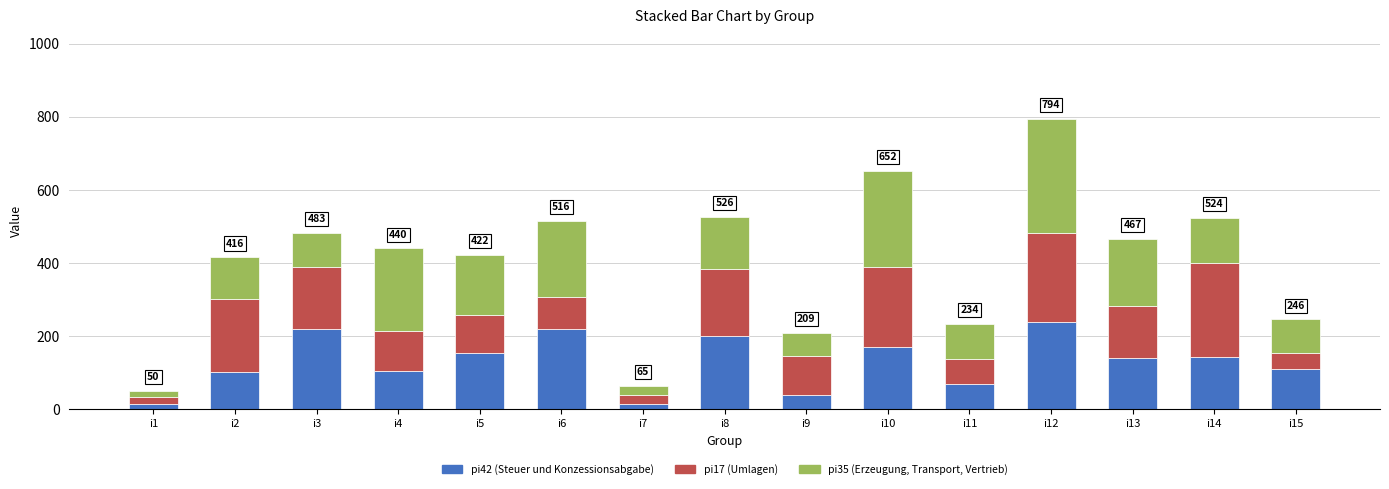

What is the total value across all series at i2?

416